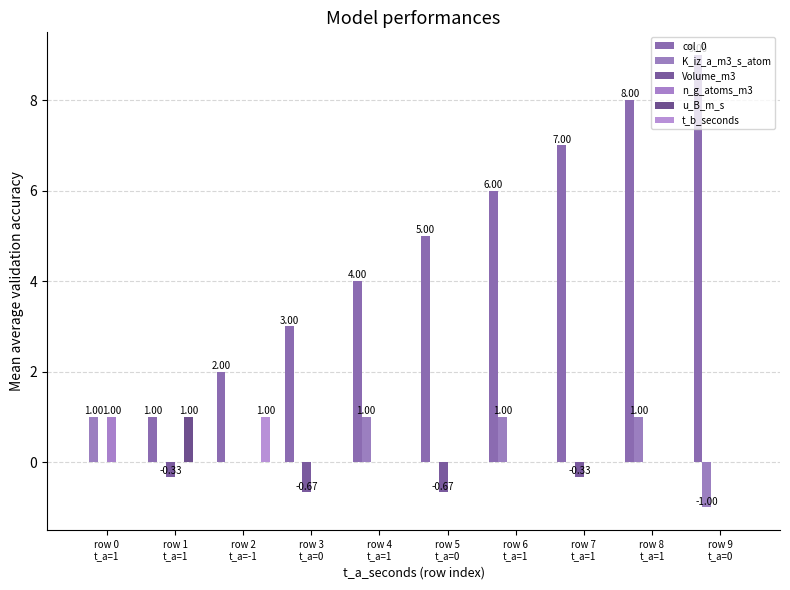

Reading left to right, extract all data points from this chart.

col_0: 0.0	1.0	2.0	3.0	4.0	5.0	6.0	7.0	8.0	9.0
K_iz_a_m3_s_atom: 1.0	0.0	0.0	0.0	1.0	0.0	1.0	0.0	1.0	-1.0
Volume_m3: 0.0	-0.3	0.0	-0.7	0.0	-0.7	0.0	-0.3	0.0	0.0
n_g_atoms_m3: 1.0	0.0	0.0	0.0	0.0	0.0	0.0	0.0	0.0	0.0
u_B_m_s: 0.0	1.0	0.0	0.0	0.0	0.0	0.0	0.0	0.0	0.0
t_b_seconds: 0.0	0.0	1.0	0.0	0.0	0.0	0.0	0.0	0.0	0.0